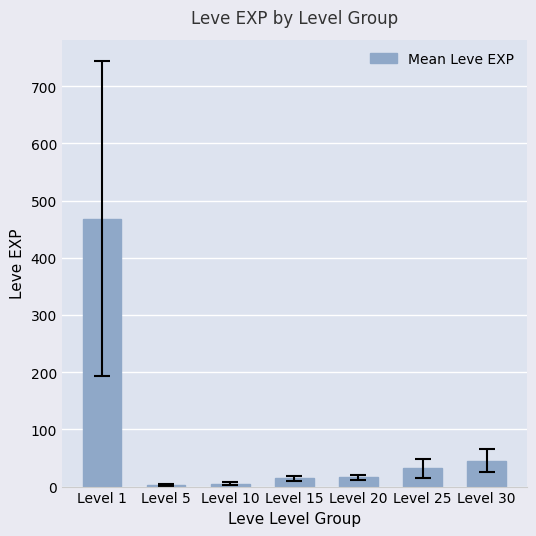

What is the change in value from Level 15 to Level 20?

+2.2